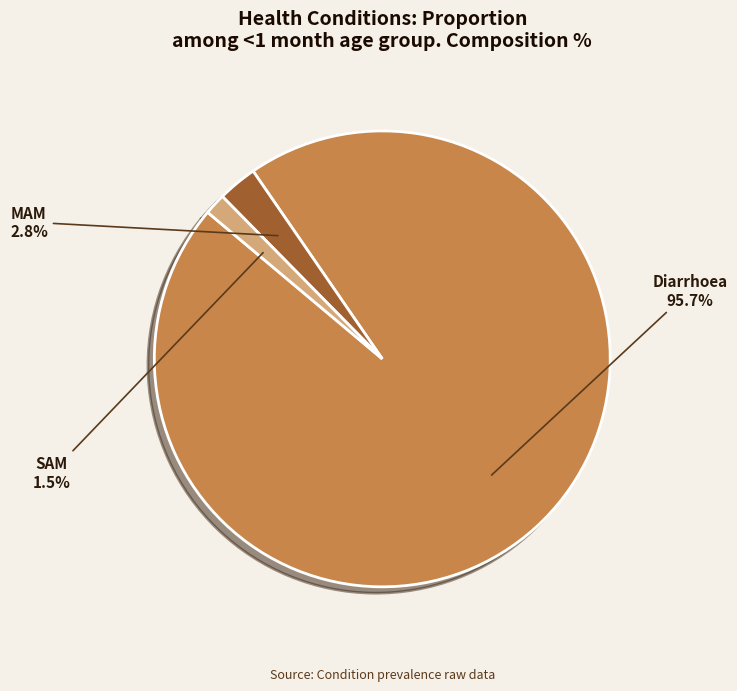

To the nearest percent, what percentage of the pie is Diarrhoea?

96%